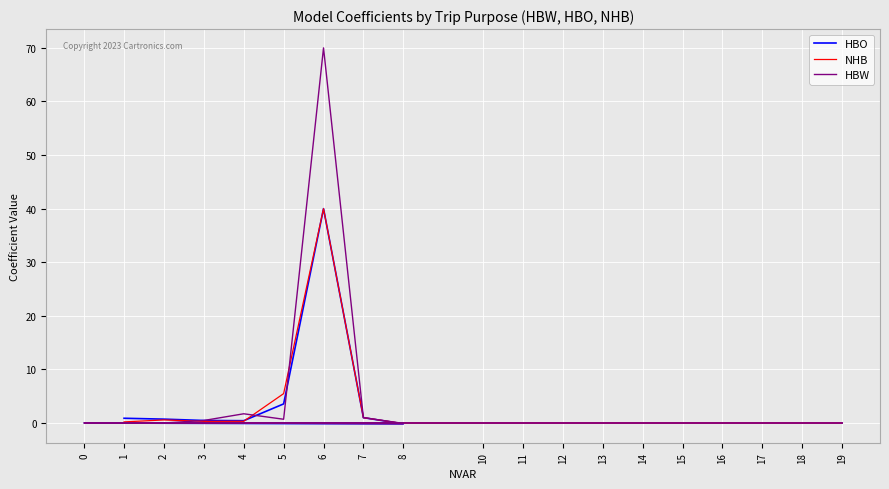

How many distinct data groups are displayed?

3